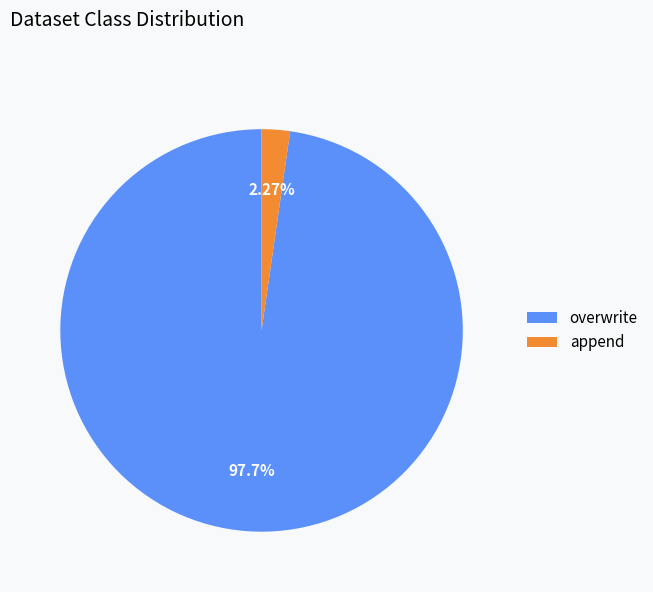

Does overwrite represent more than half of the total?

Yes